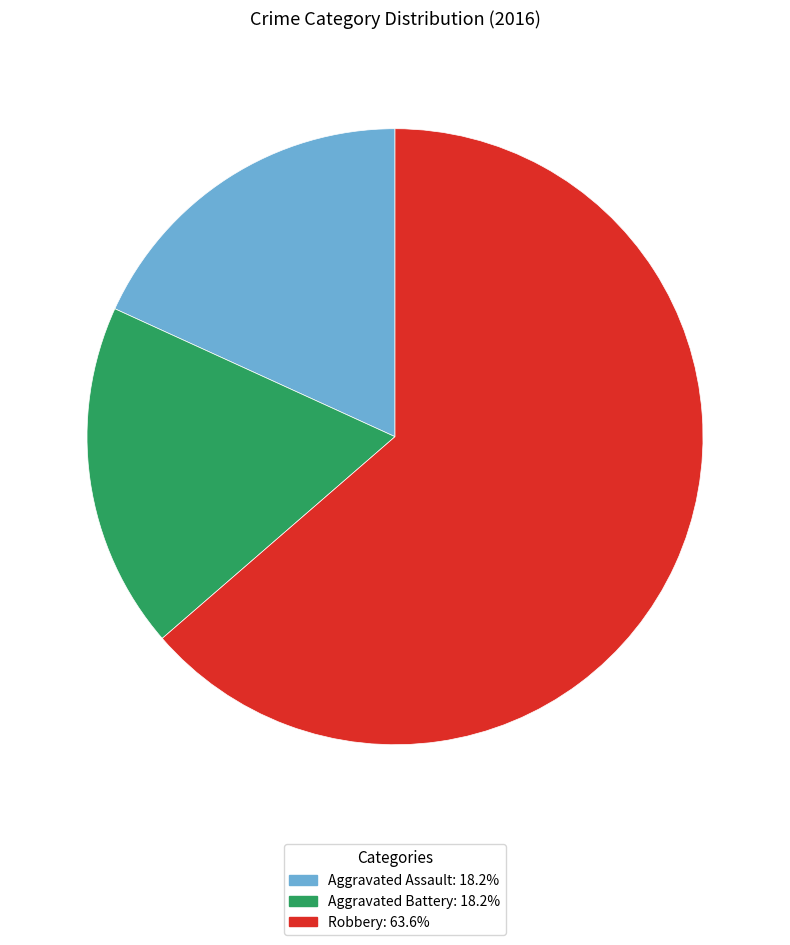

Between Aggravated Battery and Robbery, which is larger?

Robbery